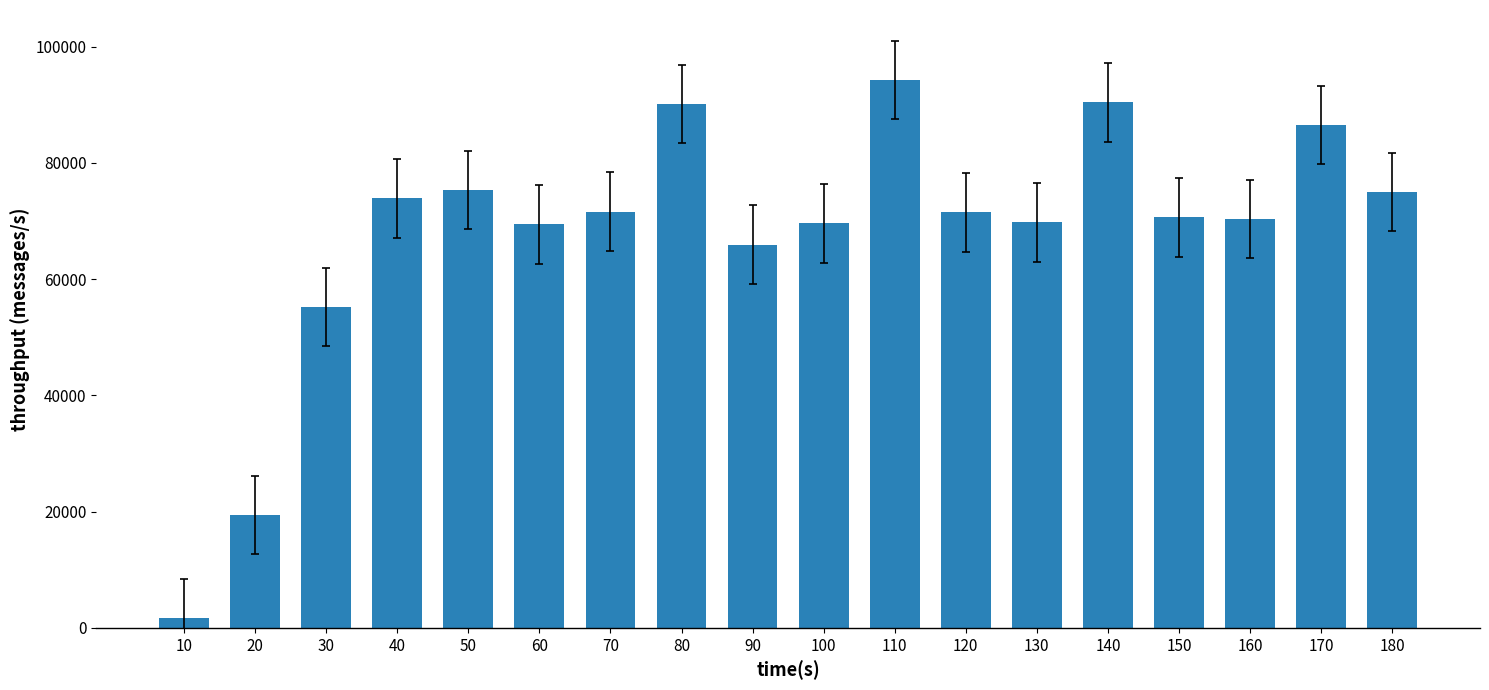

How many values are below 71489?

9